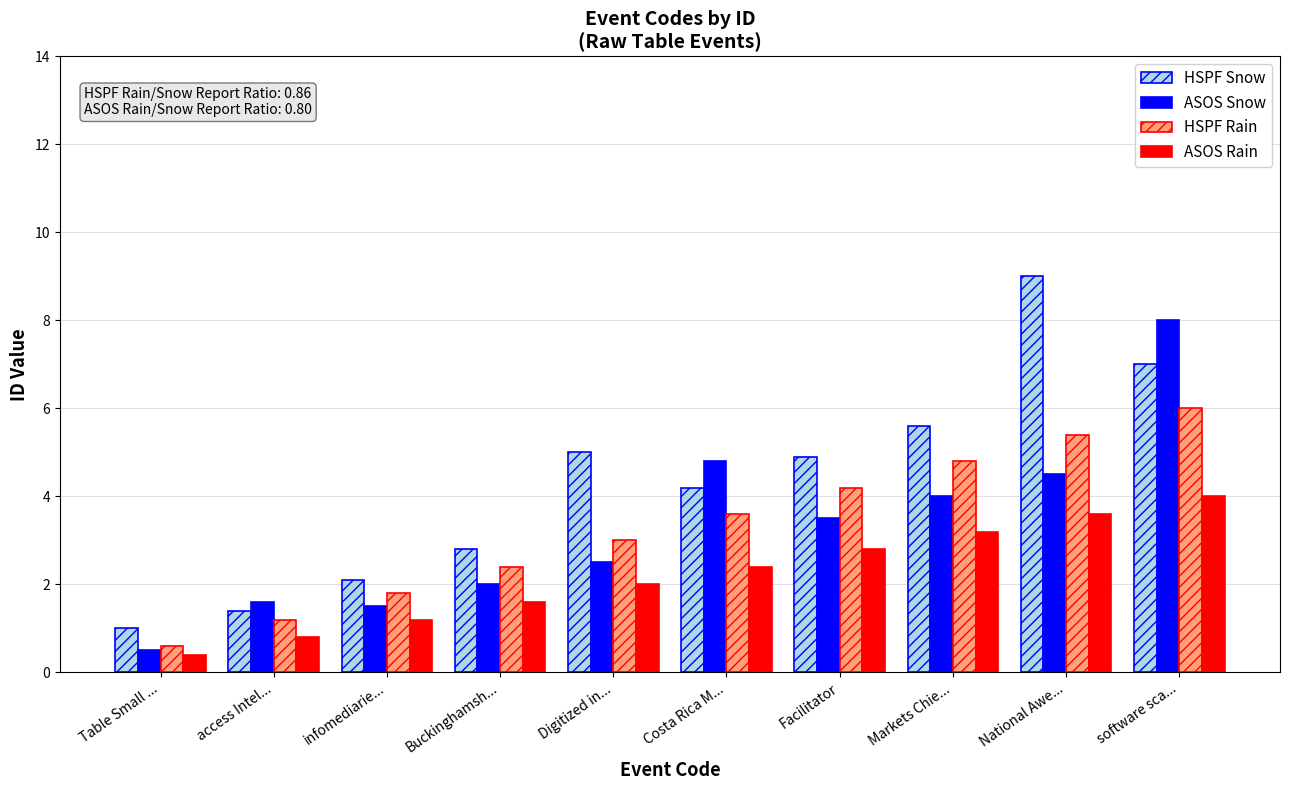

What are all the series names shown in the legend?

HSPF Snow, ASOS Snow, HSPF Rain, ASOS Rain